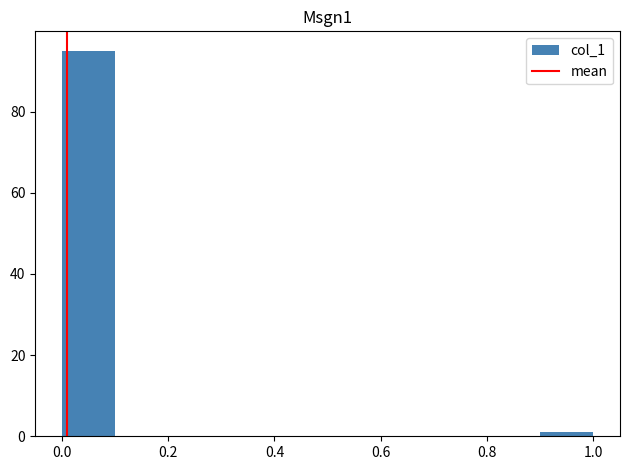

Reading left to right, list every bar in this chart as the range it spans on the x-axis followed by its height. The values are not printed on the chart, so give them approximately, as read against the axis.

0.0 to 0.1: 96
0.1 to 0.2: 0
0.2 to 0.3: 0
0.3 to 0.4: 0
0.4 to 0.5: 0
0.5 to 0.6: 0
0.6 to 0.7: 0
0.7 to 0.8: 0
0.8 to 0.9: 0
0.9 to 1.0: under 2